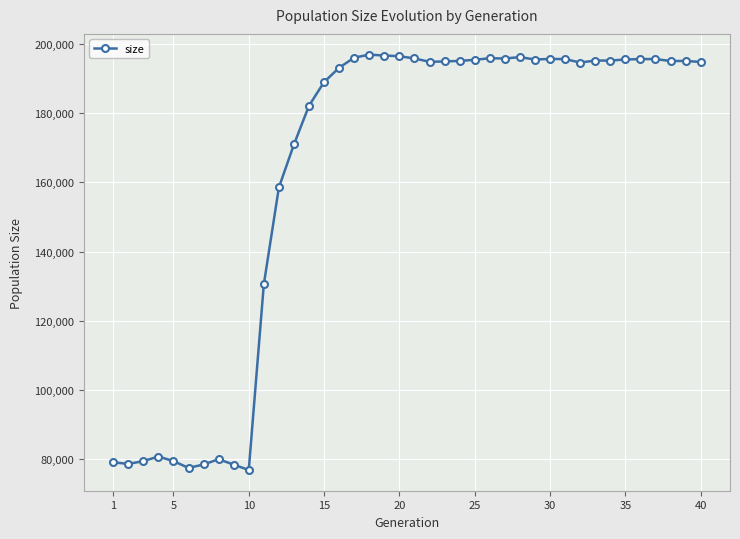

True or false: the data has more than 0 interior local peaks.

True